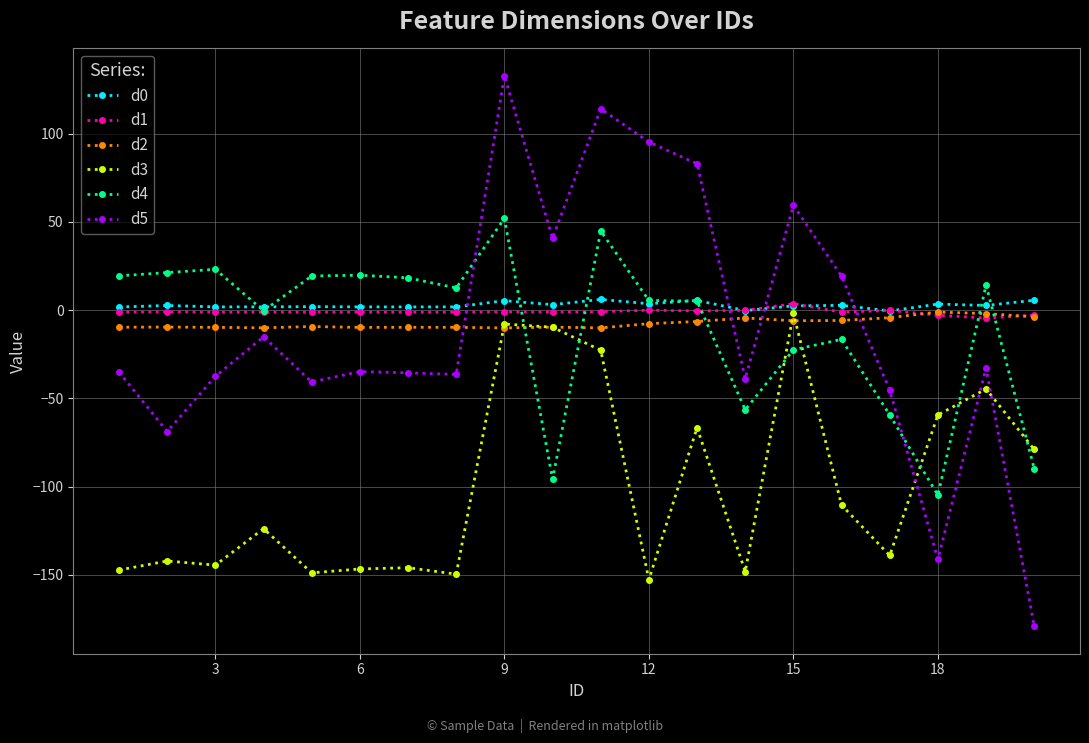

True or false: d3 and d4 cross at least once.

True